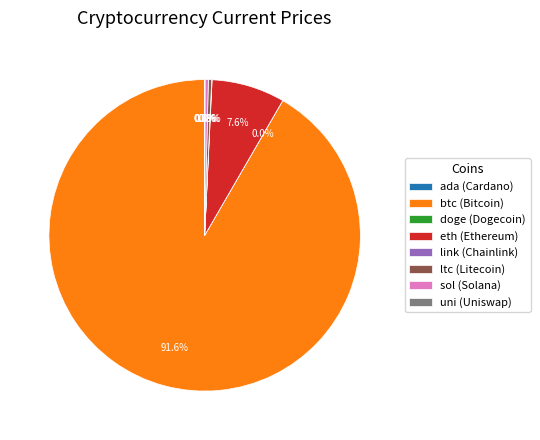

To the nearest percent, what is the difference between the largest and smallest slice percentages?

92%